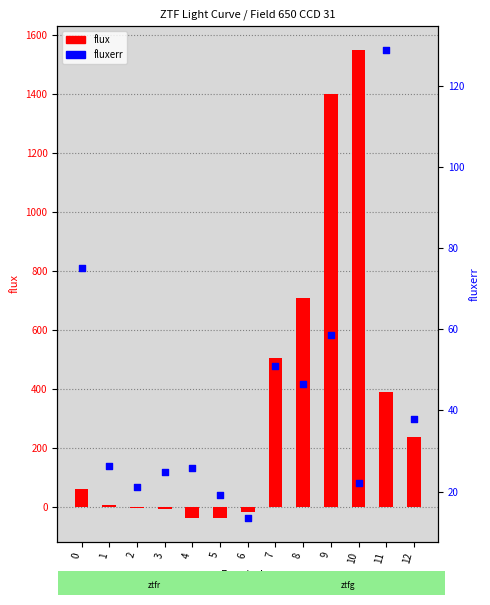

At how many categories does at least one series exceed 1155?

2